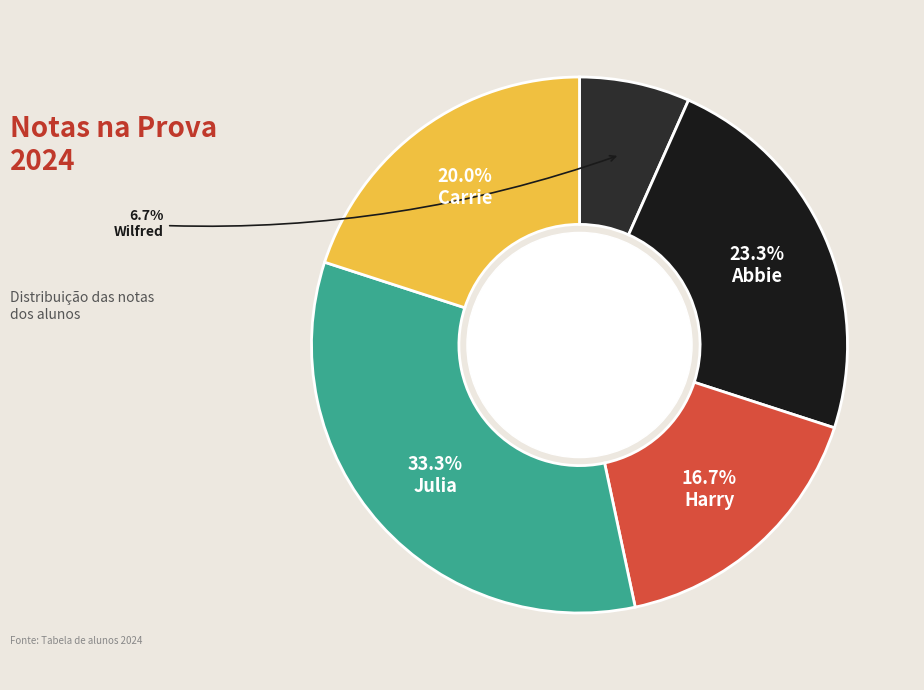

Is there any slice that represents more than half of the pie?

No